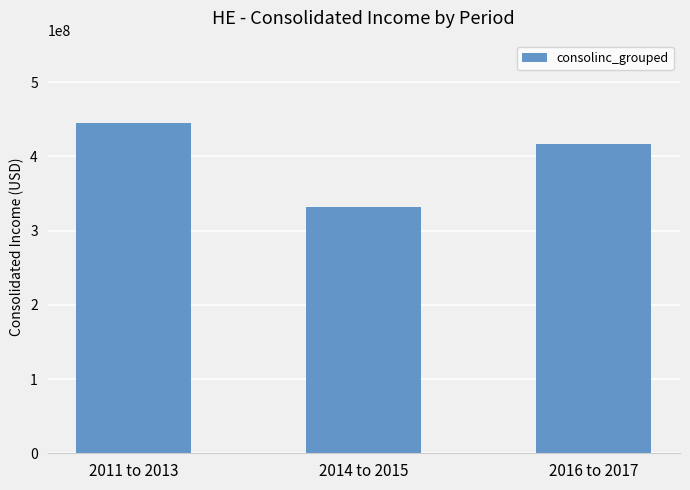

Rank the categories by value from highest to lowest.

2011 to 2013, 2016 to 2017, 2014 to 2015